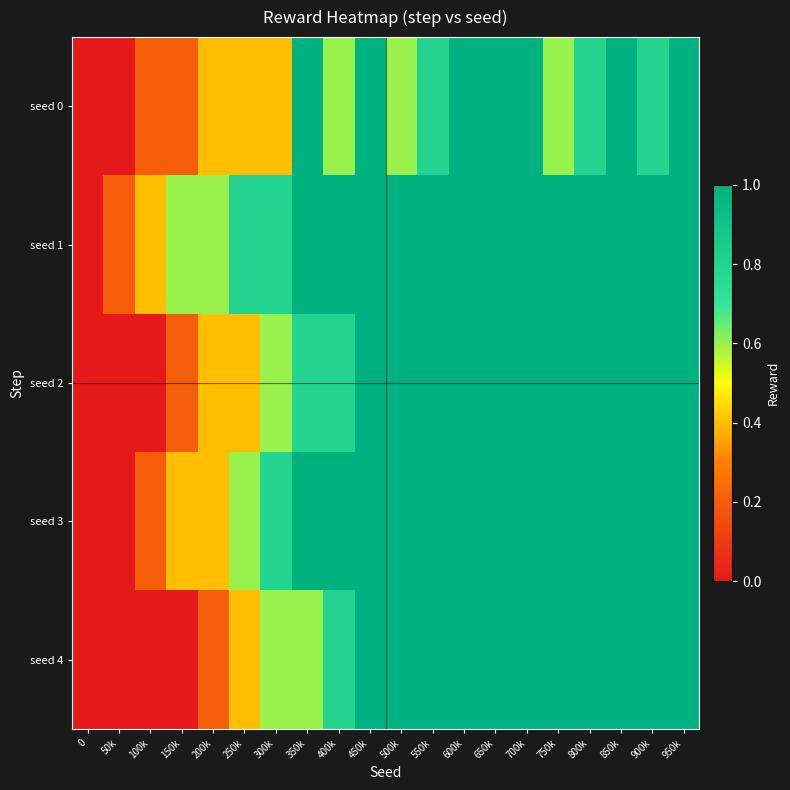

Reading left to right, what are all the values shown in this chart?

seed 0: 0=0.0	50k=0.0	100k=0.2	150k=0.2	200k=0.4	250k=0.4	300k=0.4	350k=1.0	400k=0.6	450k=1.0	500k=0.6	550k=0.8	600k=1.0	650k=1.0	700k=1.0	750k=0.6	800k=0.8	850k=1.0	900k=0.8	950k=1.0
seed 1: 0=0.0	50k=0.2	100k=0.4	150k=0.6	200k=0.6	250k=0.8	300k=0.8	350k=1.0	400k=1.0	450k=1.0	500k=1.0	550k=1.0	600k=1.0	650k=1.0	700k=1.0	750k=1.0	800k=1.0	850k=1.0	900k=1.0	950k=1.0
seed 2: 0=0.0	50k=0.0	100k=0.0	150k=0.2	200k=0.4	250k=0.4	300k=0.6	350k=0.8	400k=0.8	450k=1.0	500k=1.0	550k=1.0	600k=1.0	650k=1.0	700k=1.0	750k=1.0	800k=1.0	850k=1.0	900k=1.0	950k=1.0
seed 3: 0=0.0	50k=0.0	100k=0.2	150k=0.4	200k=0.4	250k=0.6	300k=0.8	350k=1.0	400k=1.0	450k=1.0	500k=1.0	550k=1.0	600k=1.0	650k=1.0	700k=1.0	750k=1.0	800k=1.0	850k=1.0	900k=1.0	950k=1.0
seed 4: 0=0.0	50k=0.0	100k=0.0	150k=0.0	200k=0.2	250k=0.4	300k=0.6	350k=0.6	400k=0.8	450k=1.0	500k=1.0	550k=1.0	600k=1.0	650k=1.0	700k=1.0	750k=1.0	800k=1.0	850k=1.0	900k=1.0	950k=1.0